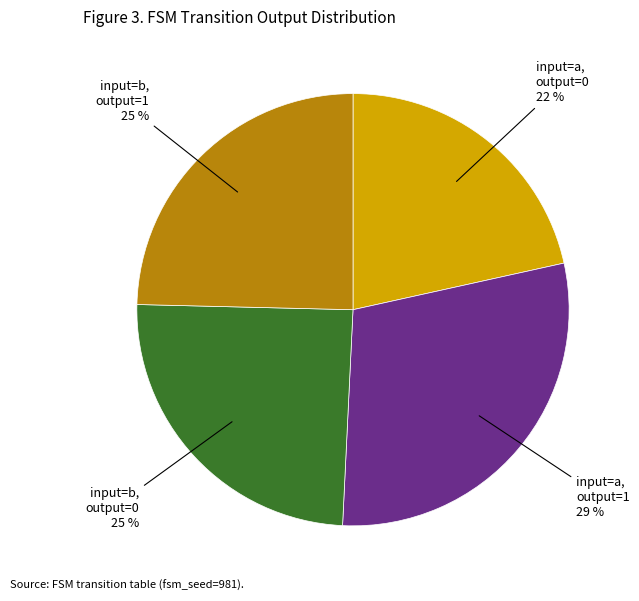

To the nearest percent, what is the average slice percentage?

25%